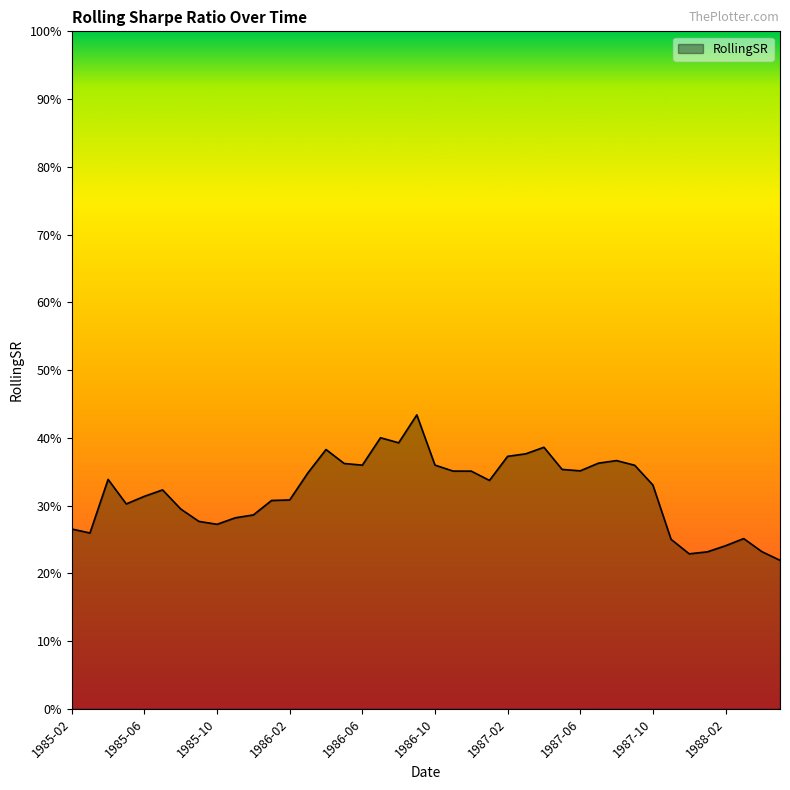

Is this an area chart (filled region under the line)?

Yes